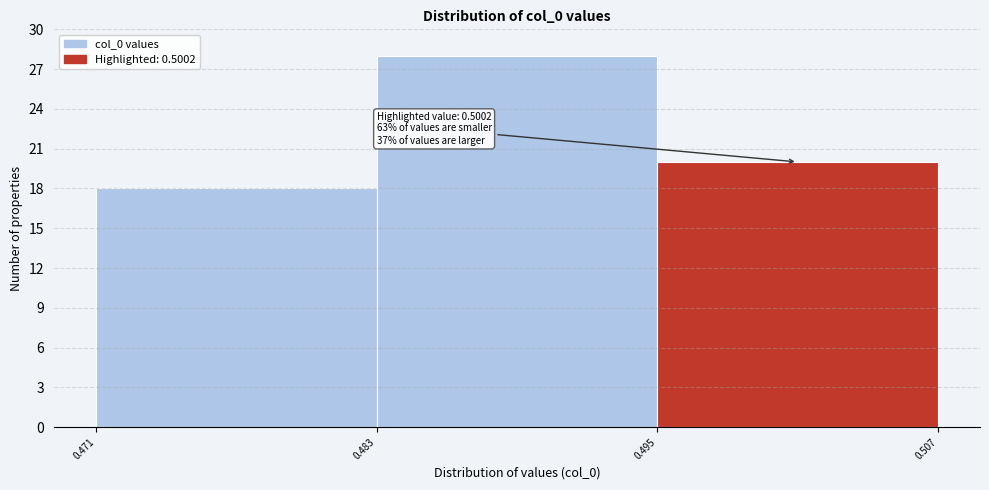

Over which range of the x-axis is the bar tallest?

0.483 to 0.495